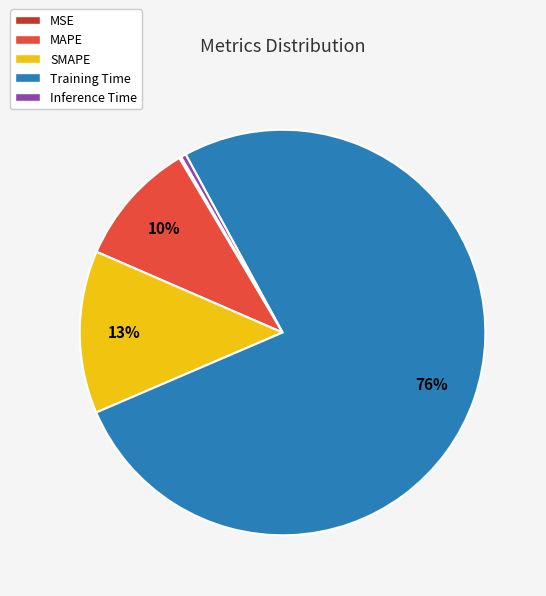

To the nearest percent, what portion does MAPE represent?

10%